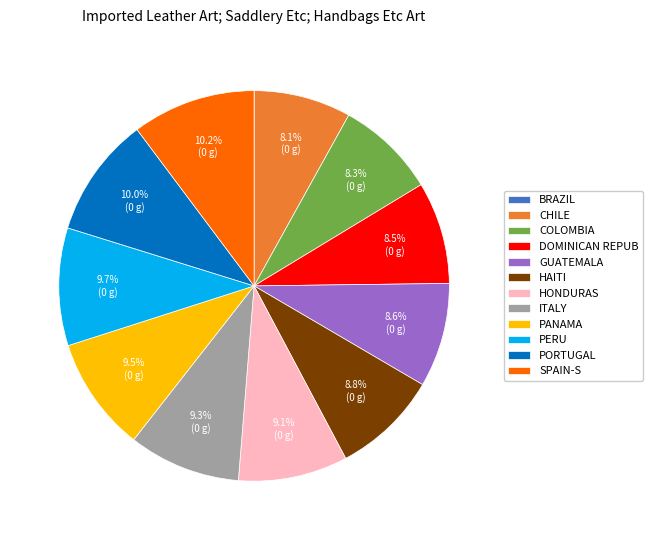

What is the ratio of the value at ITALY to the value at GUATEMALA?

1.1